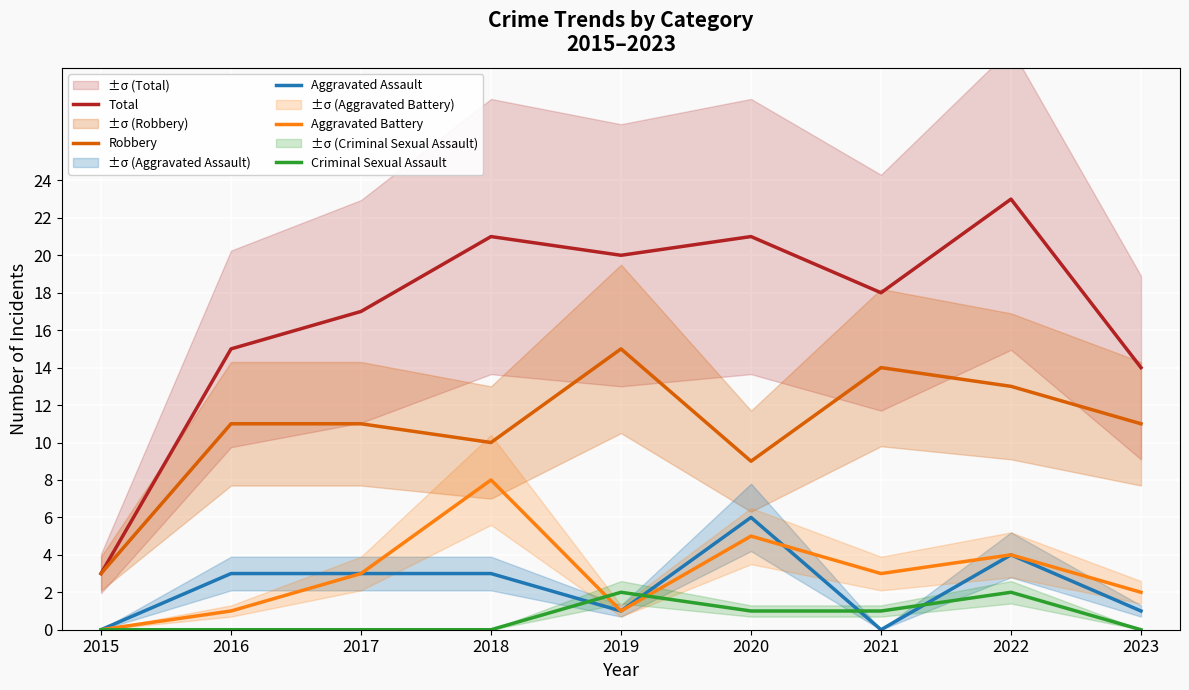

What is the difference between the Total values at 2019 and 2021?

2